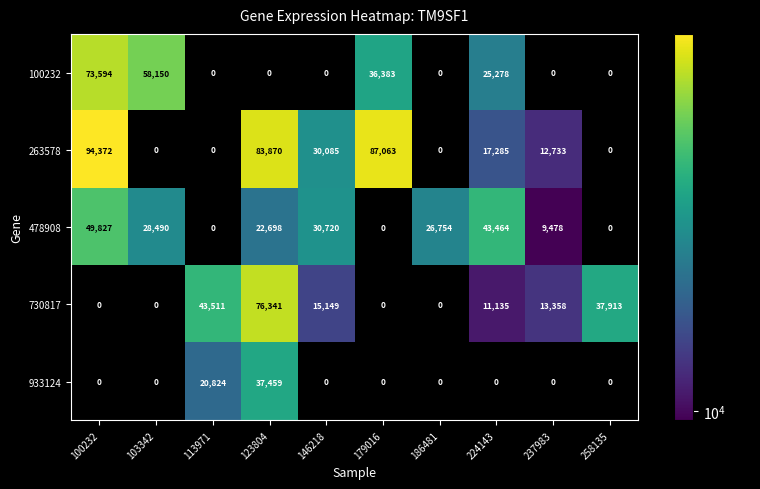

True or false: 730817 has a value of 37913 at 258135.

True